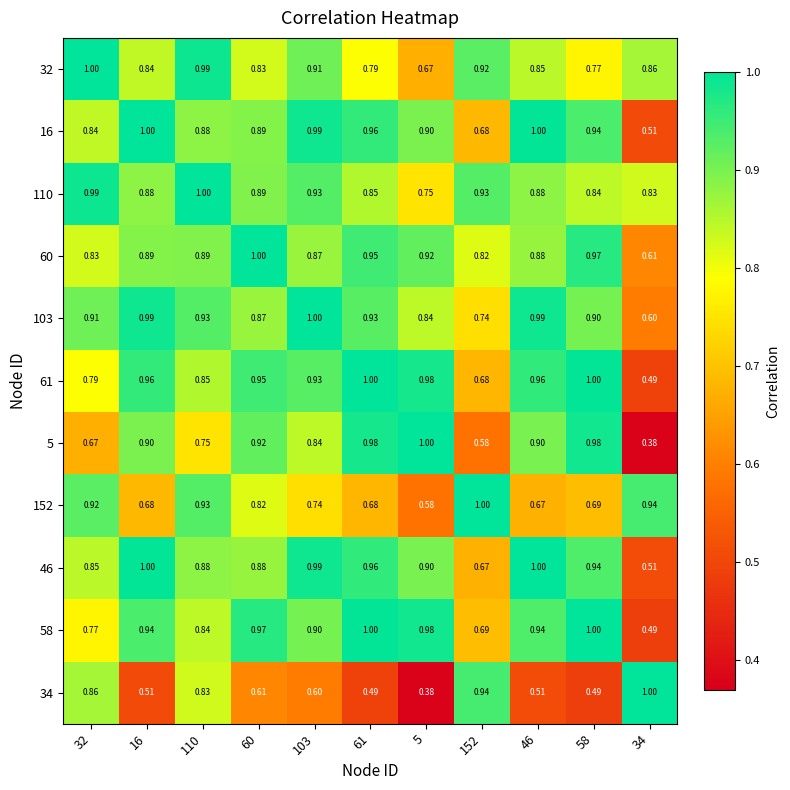

Is the value of 5 at 46 greater than the value of 152 at 110?

No